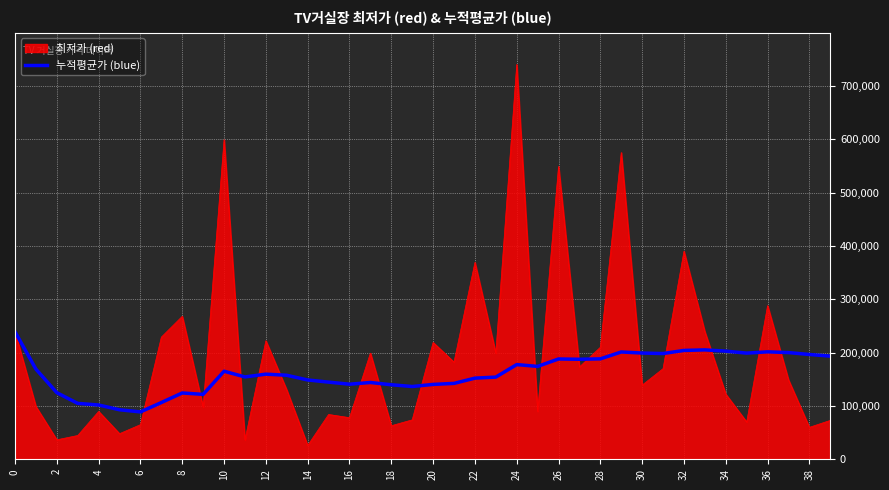

List the series in order of their peak value, highest first.

최저가 (red), 누적평균가 (blue)